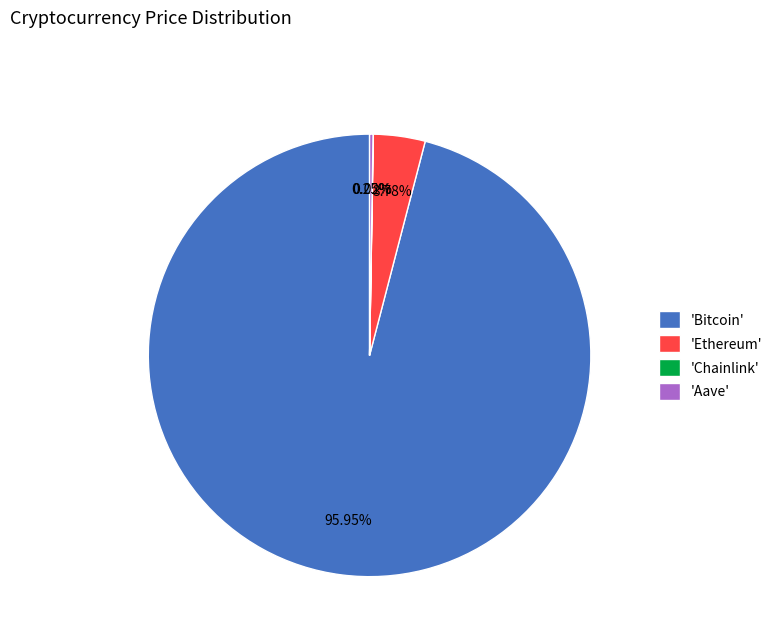

What is the largest slice in the pie chart?

'Bitcoin'